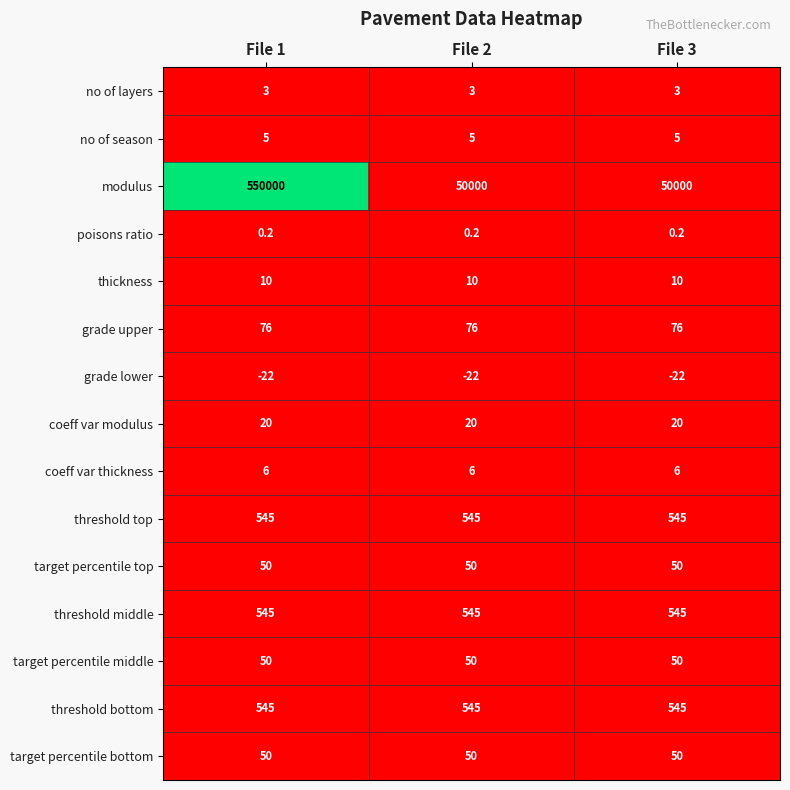

Between File 1 and File 3, which series saw the biggest shift?

modulus